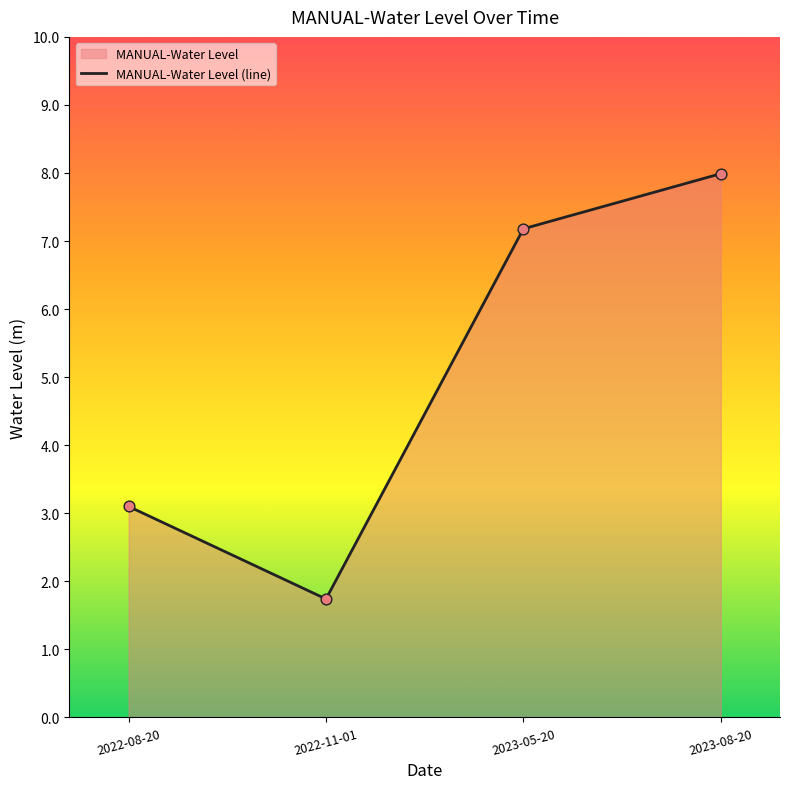

Which has a higher value, 2022-08-20 or 2022-11-01?

2022-08-20